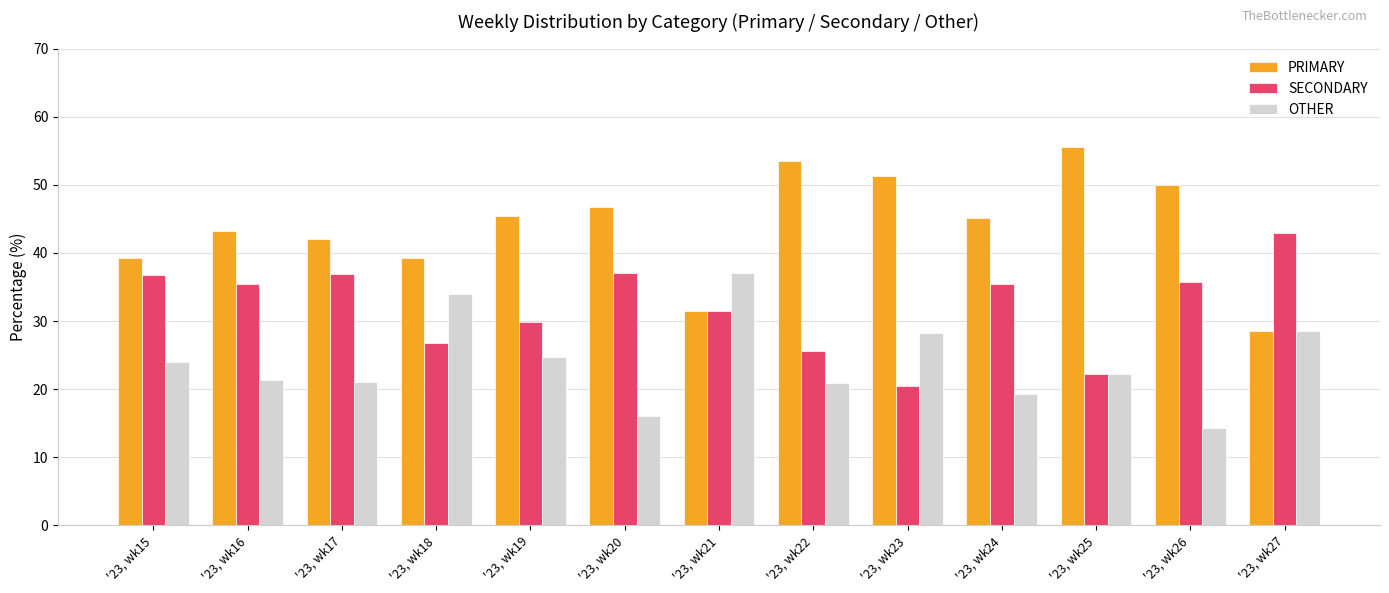

List the labels in order of OTHER value, largest first.

'23, wk21, '23, wk18, '23, wk27, '23, wk23, '23, wk19, '23, wk15, '23, wk25, '23, wk16, '23, wk17, '23, wk22, '23, wk24, '23, wk20, '23, wk26